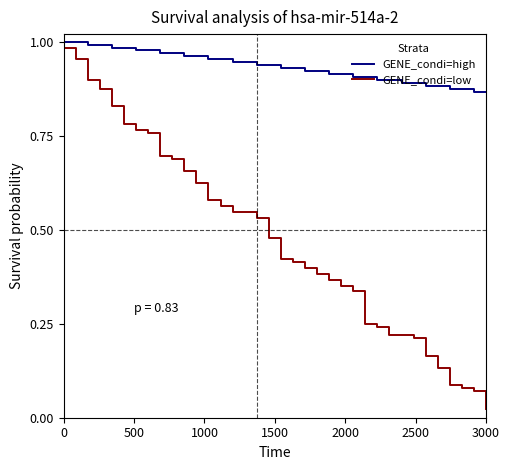

Does the chart have visible grid lines?

No